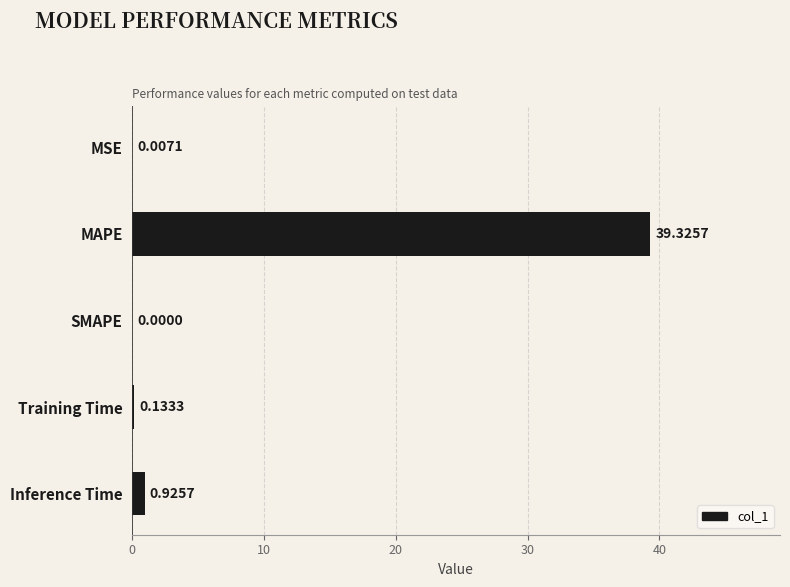

What is the maximum value shown in the chart?

39.3